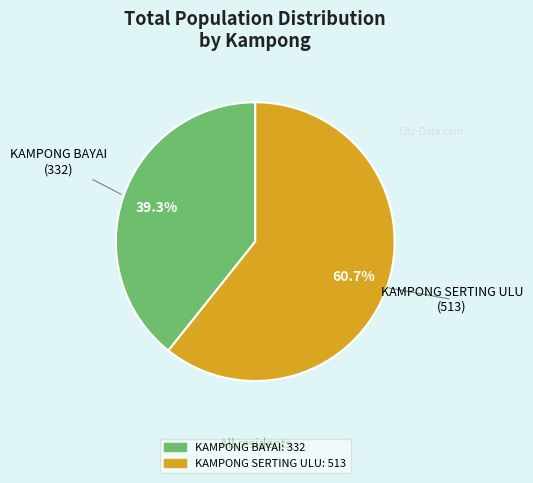

The KAMPONG SERTING ULU slice represents 61% of the pie. True or false?

True